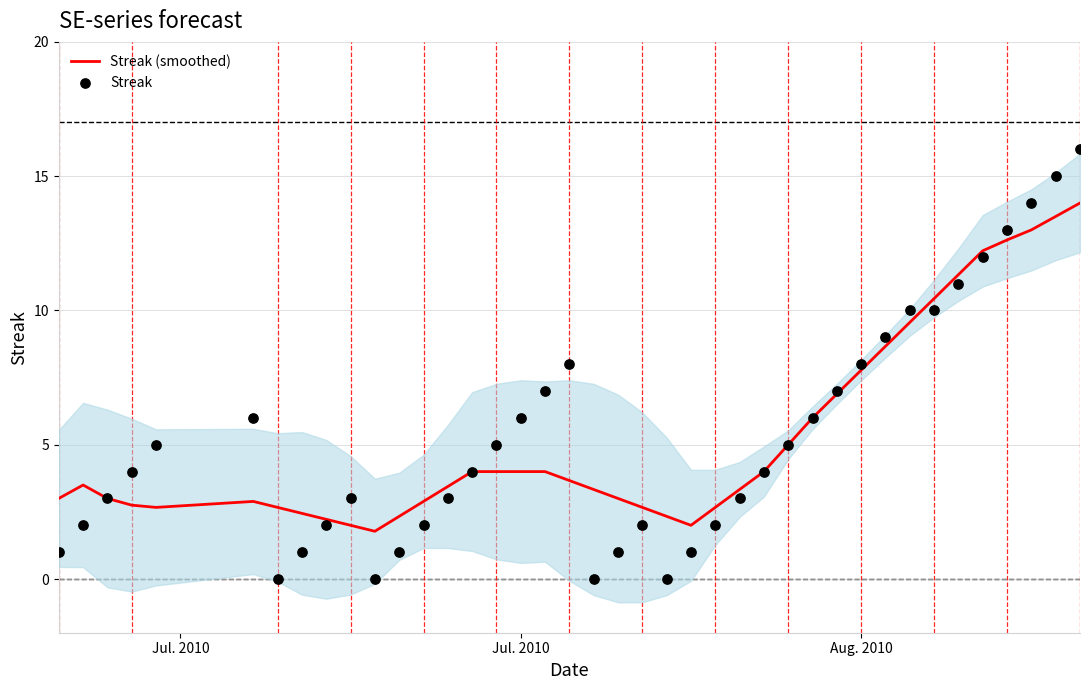

What are all the series names shown in the legend?

Streak (smoothed), Streak